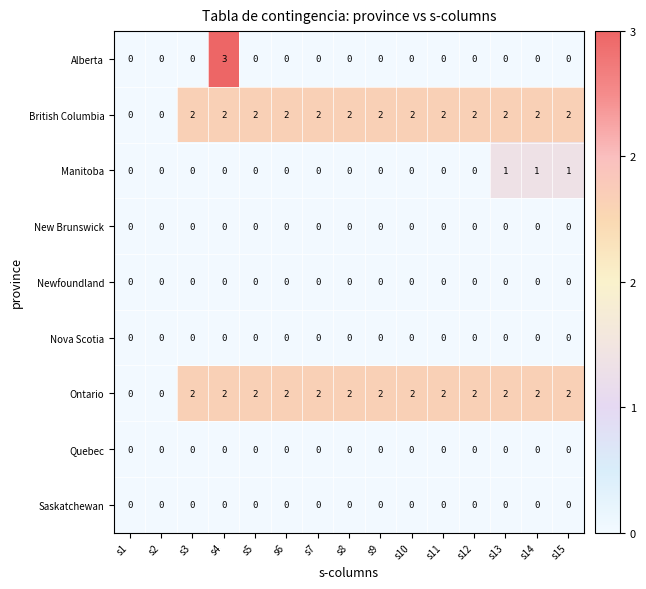

Is the value of British Columbia at s9 greater than the value of Nova Scotia at s8?

Yes